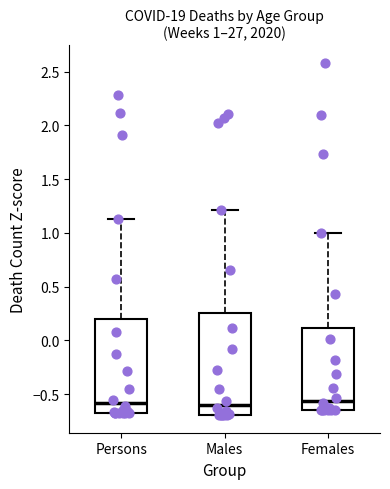

Comparing the boxes themselves (not the whiskers), which one is the tallest?

Males